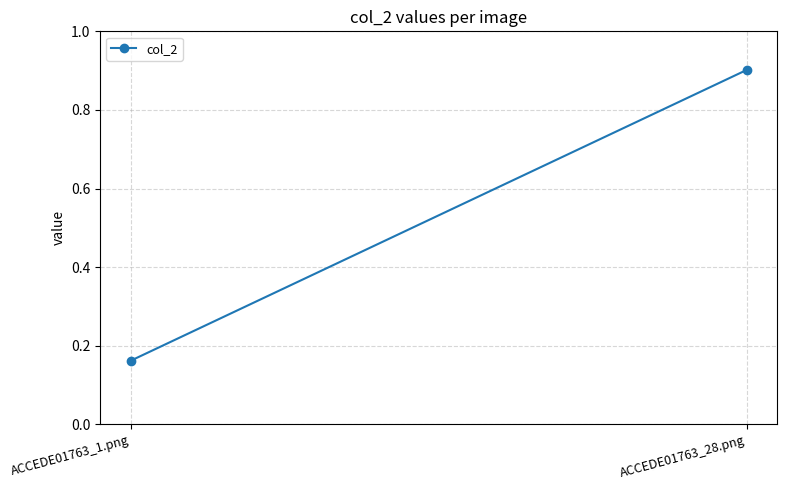

What is the change in value from ACCEDE01763_1.png to ACCEDE01763_28.png?

+0.7